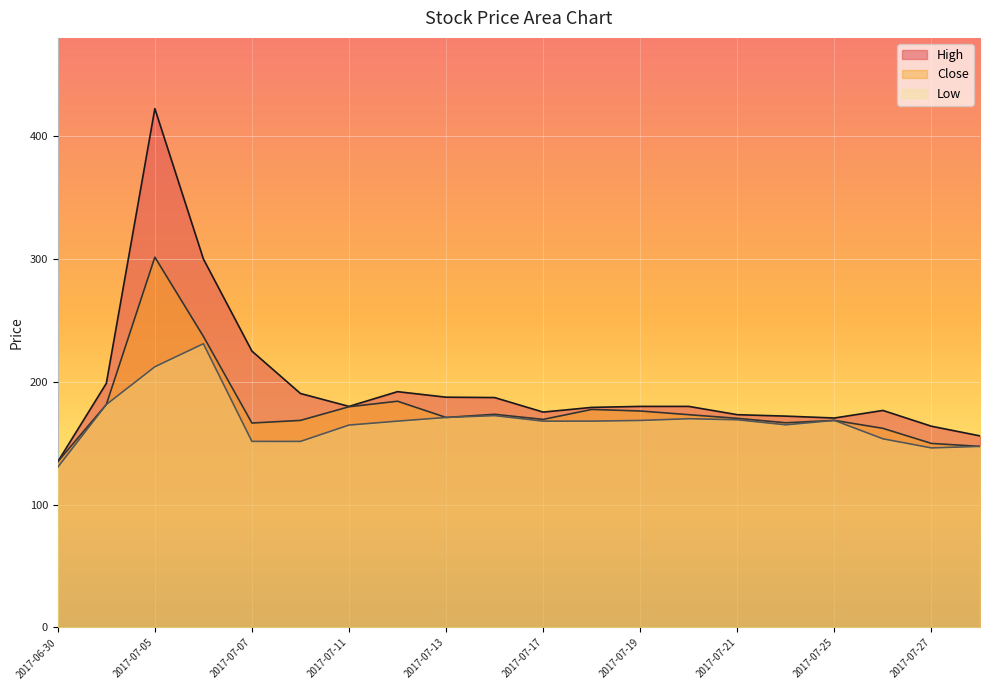

What are all the series names shown in the legend?

High, Close, Low